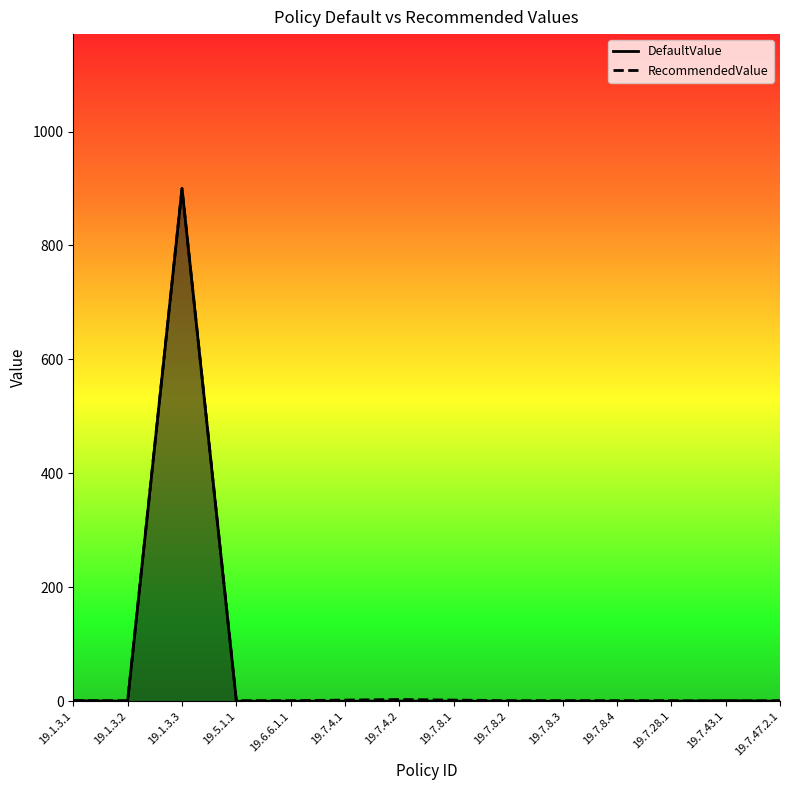

Which label corresponds to the largest value in the chart?

19.1.3.3